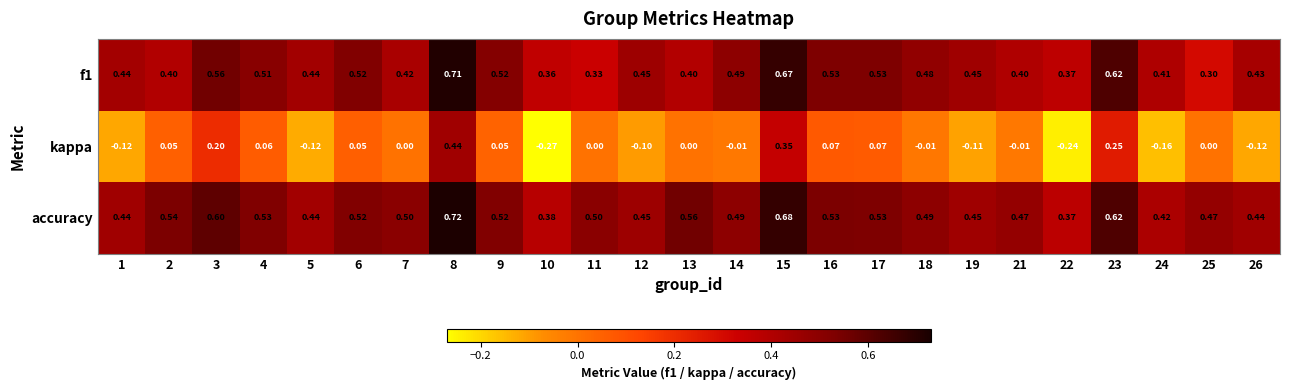

Which series has the largest total across all categories?

accuracy